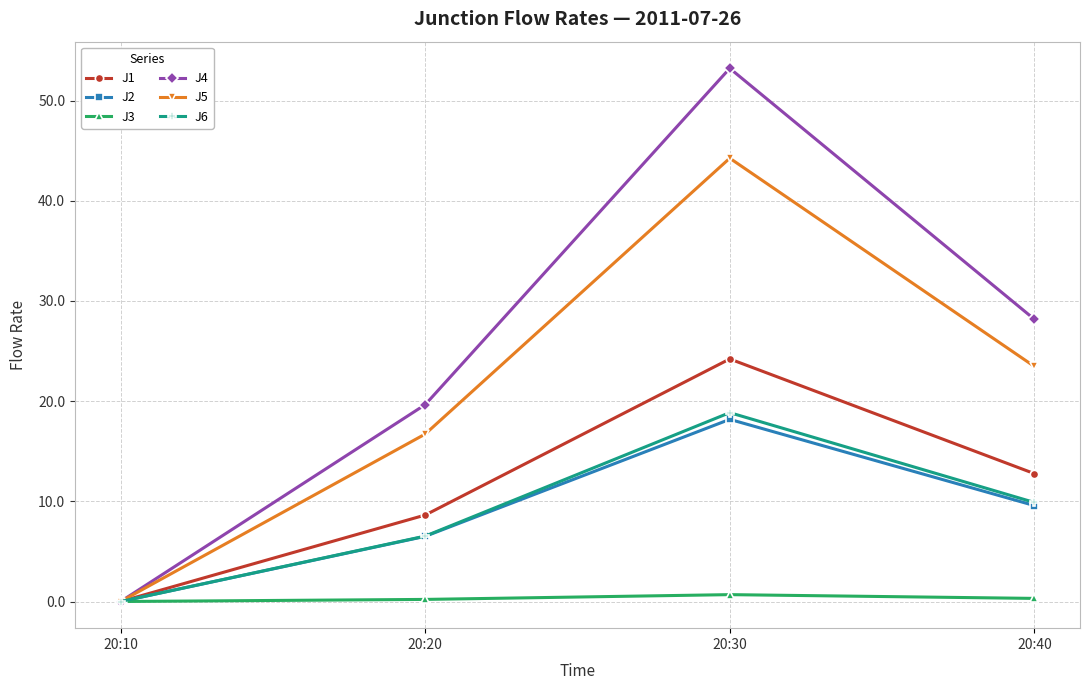

True or false: J4 has more than 2 points higher than both neighbors.

False